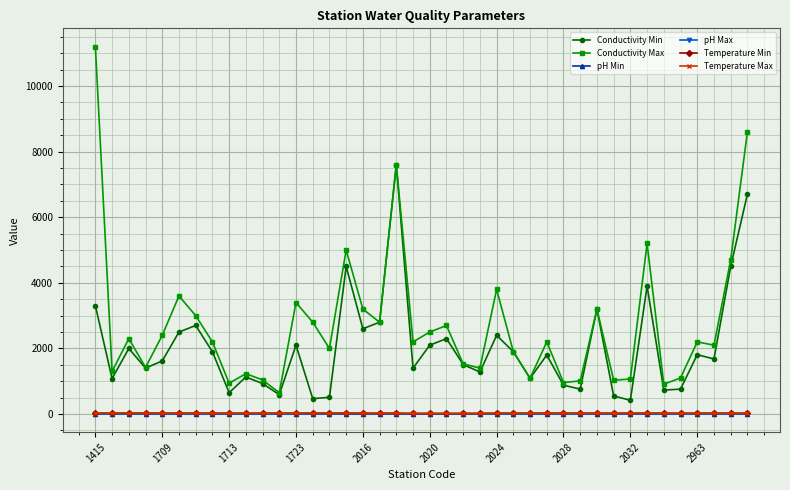

How many data points does each series have?

40